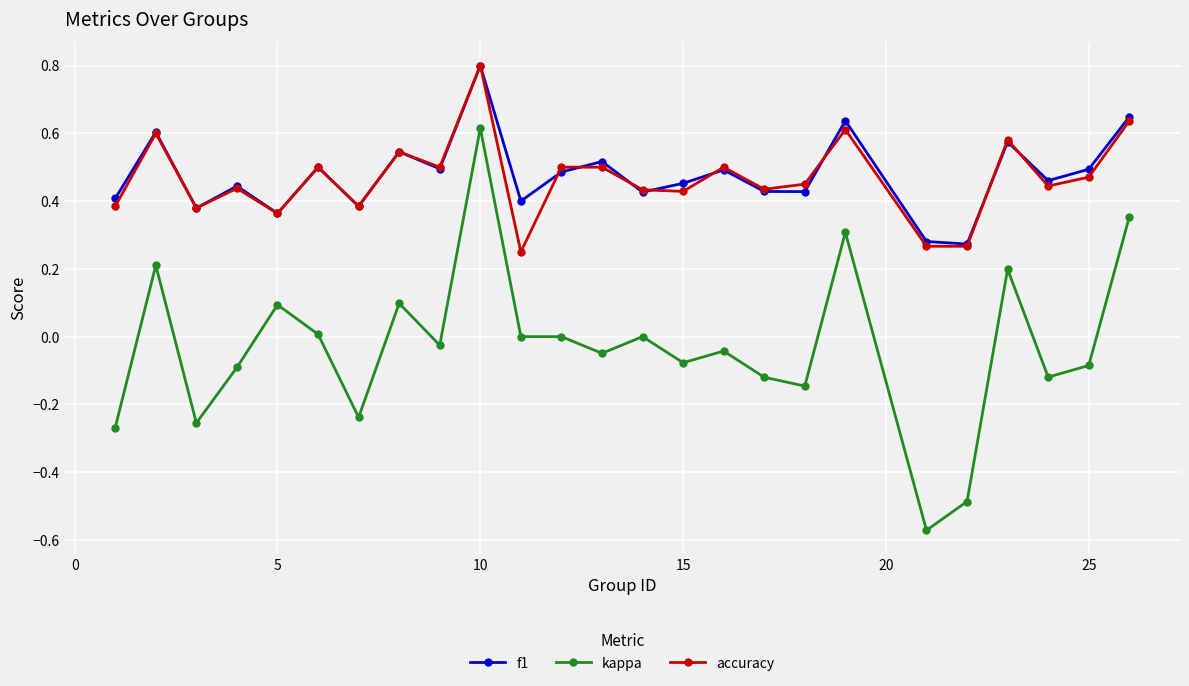

How many lines are shown in the chart?

3